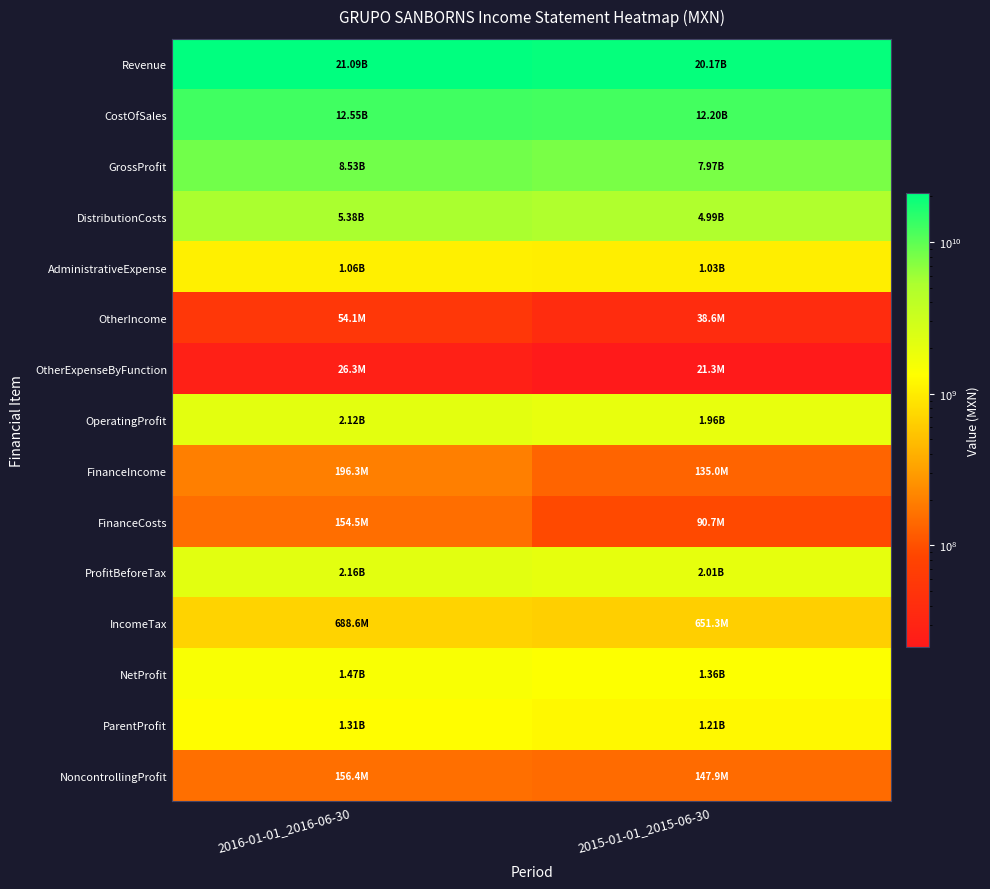

At how many categories does at least one series exceed 10512602455?

2